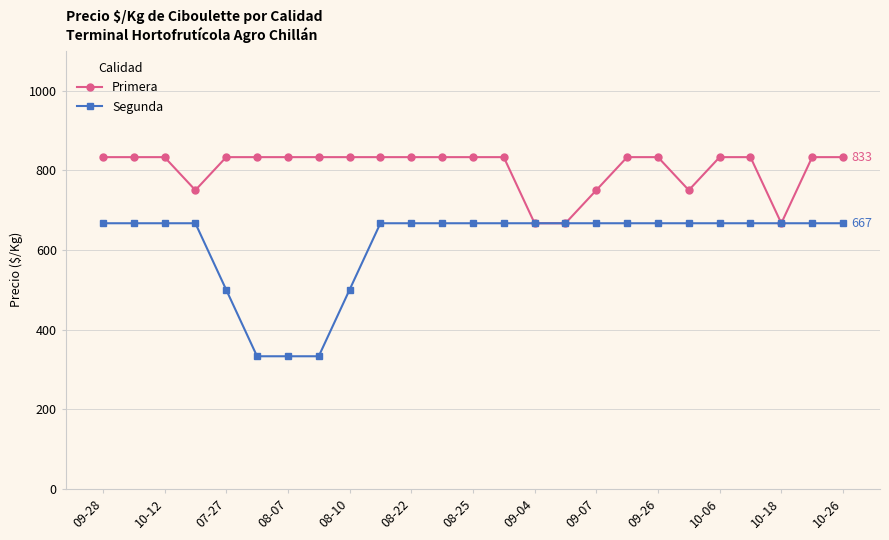

What are all the series names shown in the legend?

Primera, Segunda